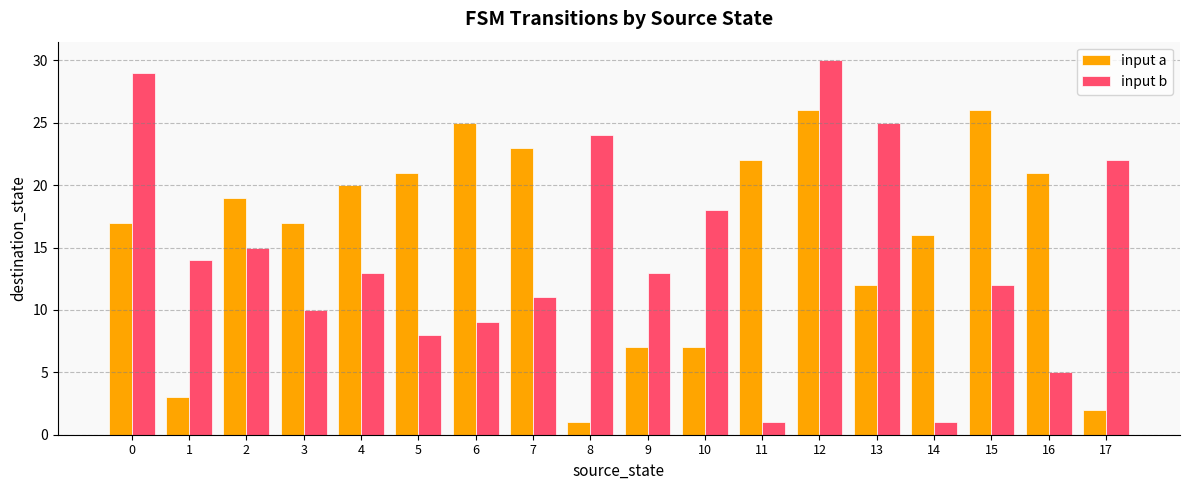

What is the difference between the second highest and second lowest values in the input b series?

28